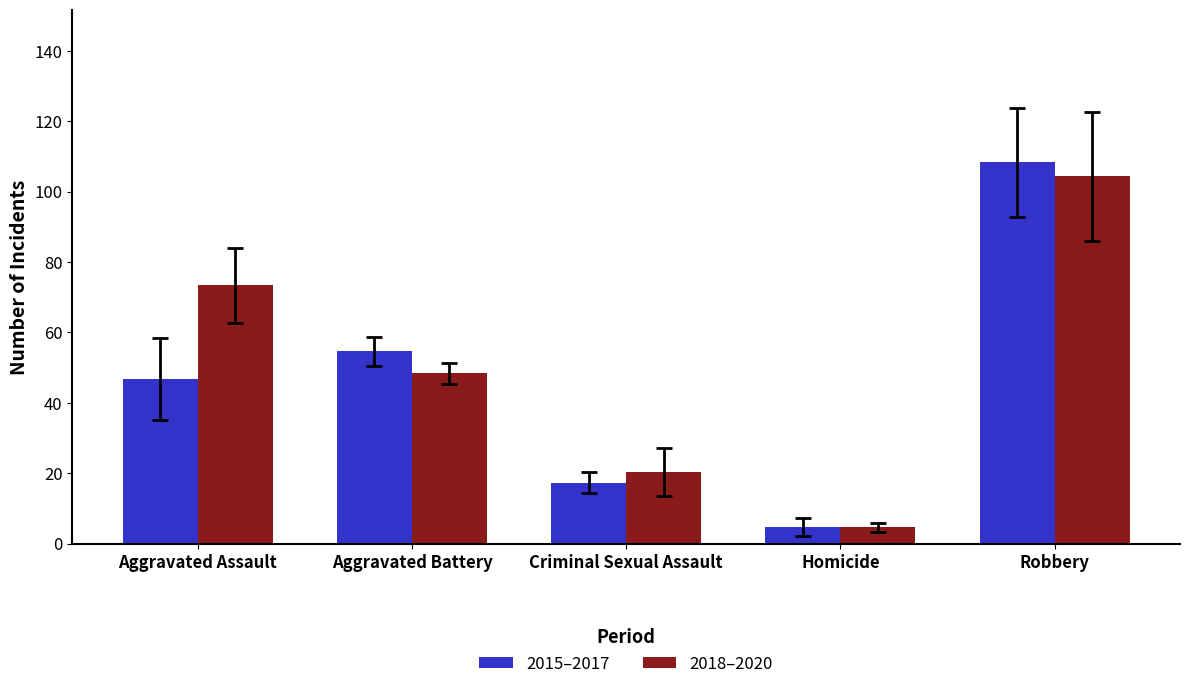

What is the spread (max minus min) of values at Aggravated Battery?

6.3